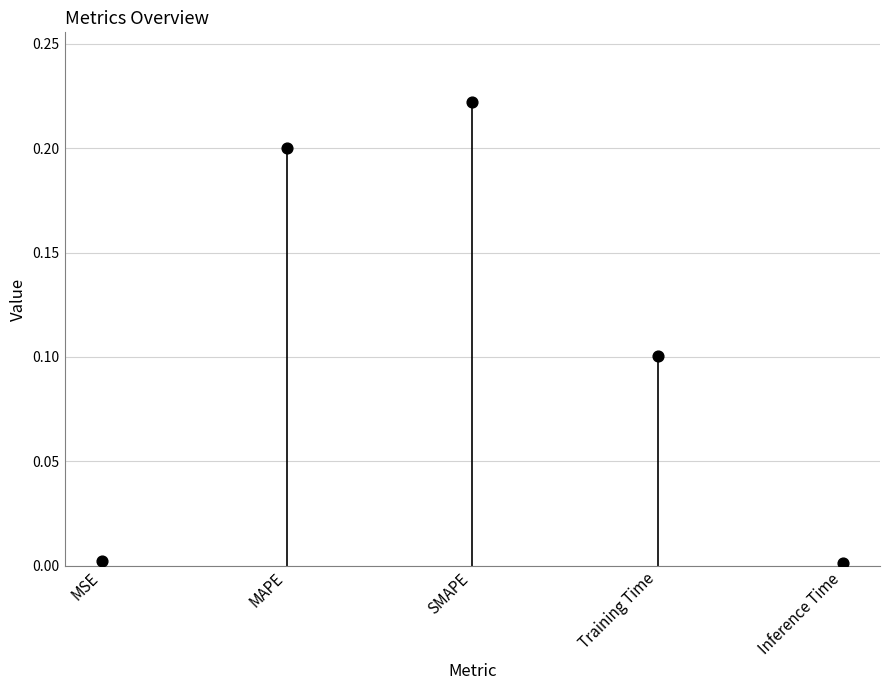

What is the change in value from MAPE to Inference Time?

-0.2